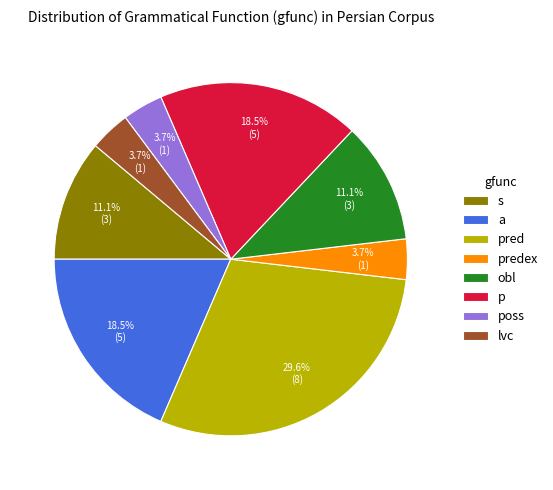

To the nearest percent, what percentage of the pie is s?

11%